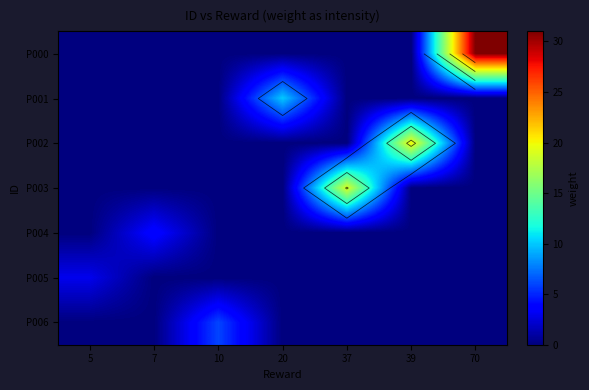

At how many categories does at least one series exceed 20?

1